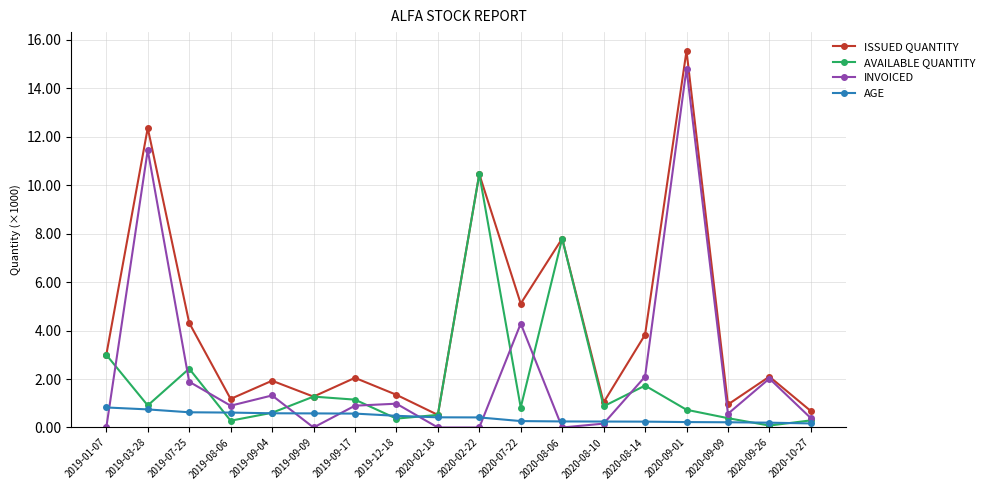

Which category has the highest value in the AVAILABLE QUANTITY series?

2020-02-22